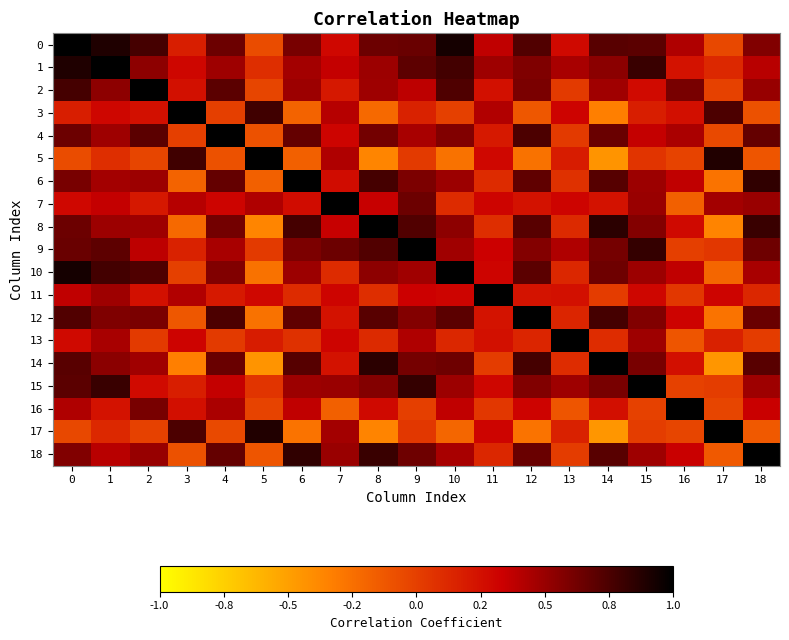

Reading right to left, transcribe all the data shown in this chart.

0: 18=0.6	17=-0.0	16=0.4	15=0.7	14=0.7	13=0.3	12=0.7	11=0.4	10=0.9	9=0.7	8=0.6	7=0.3	6=0.6	5=-0.1	4=0.6	3=0.2	2=0.8	1=0.9	0=1.0
1: 18=0.4	17=0.1	16=0.2	15=0.8	14=0.5	13=0.5	12=0.6	11=0.5	10=0.8	9=0.7	8=0.5	7=0.4	6=0.5	5=0.1	4=0.5	3=0.3	2=0.5	1=1.0	0=0.9
2: 18=0.5	17=-0.0	16=0.6	15=0.3	14=0.5	13=0.0	12=0.6	11=0.2	10=0.7	9=0.4	8=0.5	7=0.2	6=0.5	5=-0.0	4=0.7	3=0.2	2=1.0	1=0.5	0=0.8
3: 18=-0.1	17=0.7	16=0.3	15=0.2	14=-0.3	13=0.3	12=-0.1	11=0.4	10=-0.0	9=0.2	8=-0.2	7=0.4	6=-0.2	5=0.8	4=0.0	3=1.0	2=0.2	1=0.3	0=0.2
4: 18=0.7	17=-0.1	16=0.4	15=0.4	14=0.7	13=0.0	12=0.7	11=0.2	10=0.6	9=0.4	8=0.6	7=0.3	6=0.7	5=-0.1	4=1.0	3=0.0	2=0.7	1=0.5	0=0.6
5: 18=-0.1	17=0.9	16=-0.0	15=0.1	14=-0.4	13=0.2	12=-0.3	11=0.3	10=-0.3	9=0.0	8=-0.4	7=0.4	6=-0.2	5=1.0	4=-0.1	3=0.8	2=-0.0	1=0.1	0=-0.1
6: 18=0.8	17=-0.3	16=0.4	15=0.5	14=0.7	13=0.1	12=0.7	11=0.1	10=0.5	9=0.6	8=0.8	7=0.3	6=1.0	5=-0.2	4=0.7	3=-0.2	2=0.5	1=0.5	0=0.6
7: 18=0.5	17=0.5	16=-0.2	15=0.5	14=0.2	13=0.3	12=0.2	11=0.3	10=0.1	9=0.6	8=0.4	7=1.0	6=0.3	5=0.4	4=0.3	3=0.4	2=0.2	1=0.4	0=0.3
8: 18=0.8	17=-0.4	16=0.3	15=0.6	14=0.9	13=0.1	12=0.7	11=0.1	10=0.5	9=0.7	8=1.0	7=0.4	6=0.8	5=-0.4	4=0.6	3=-0.2	2=0.5	1=0.5	0=0.6
9: 18=0.6	17=0.0	16=0.0	15=0.8	14=0.6	13=0.4	12=0.6	11=0.3	10=0.5	9=1.0	8=0.7	7=0.6	6=0.6	5=0.0	4=0.4	3=0.2	2=0.4	1=0.7	0=0.7
10: 18=0.4	17=-0.2	16=0.4	15=0.5	14=0.6	13=0.1	12=0.7	11=0.3	10=1.0	9=0.5	8=0.5	7=0.1	6=0.5	5=-0.3	4=0.6	3=-0.0	2=0.7	1=0.8	0=0.9
11: 18=0.1	17=0.3	16=0.0	15=0.3	14=0.0	13=0.2	12=0.2	11=1.0	10=0.3	9=0.3	8=0.1	7=0.3	6=0.1	5=0.3	4=0.2	3=0.4	2=0.2	1=0.5	0=0.4
12: 18=0.7	17=-0.3	16=0.3	15=0.6	14=0.8	13=0.1	12=1.0	11=0.2	10=0.7	9=0.6	8=0.7	7=0.2	6=0.7	5=-0.3	4=0.7	3=-0.1	2=0.6	1=0.6	0=0.7
13: 18=0.0	17=0.2	16=-0.1	15=0.5	14=0.1	13=1.0	12=0.1	11=0.2	10=0.1	9=0.4	8=0.1	7=0.3	6=0.1	5=0.2	4=0.0	3=0.3	2=0.0	1=0.5	0=0.3
14: 18=0.7	17=-0.4	16=0.3	15=0.6	14=1.0	13=0.1	12=0.8	11=0.0	10=0.6	9=0.6	8=0.9	7=0.2	6=0.7	5=-0.4	4=0.7	3=-0.3	2=0.5	1=0.5	0=0.7
15: 18=0.5	17=0.0	16=-0.0	15=1.0	14=0.6	13=0.5	12=0.6	11=0.3	10=0.5	9=0.8	8=0.6	7=0.5	6=0.5	5=0.1	4=0.4	3=0.2	2=0.3	1=0.8	0=0.7
16: 18=0.3	17=-0.0	16=1.0	15=-0.0	14=0.3	13=-0.1	12=0.3	11=0.0	10=0.4	9=0.0	8=0.3	7=-0.2	6=0.4	5=-0.0	4=0.4	3=0.3	2=0.6	1=0.2	0=0.4
17: 18=-0.1	17=1.0	16=-0.0	15=0.0	14=-0.4	13=0.2	12=-0.3	11=0.3	10=-0.2	9=0.0	8=-0.4	7=0.5	6=-0.3	5=0.9	4=-0.1	3=0.7	2=-0.0	1=0.1	0=-0.0
18: 18=1.0	17=-0.1	16=0.3	15=0.5	14=0.7	13=0.0	12=0.7	11=0.1	10=0.4	9=0.6	8=0.8	7=0.5	6=0.8	5=-0.1	4=0.7	3=-0.1	2=0.5	1=0.4	0=0.6